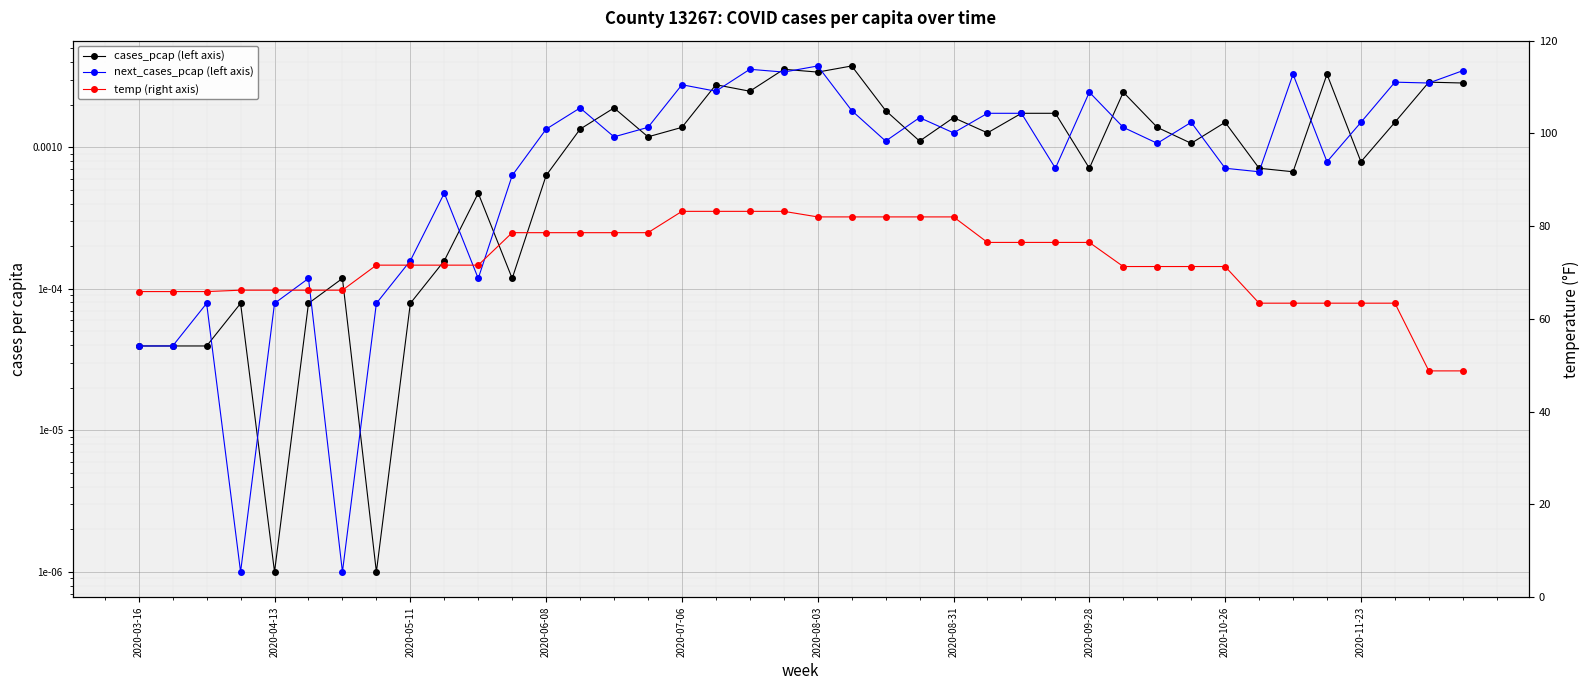

Reading left to right, transcribe all the data shown in this chart.

cases_pcap (left axis): 0.0	0.0	0.0	0.0	0.0	0.0	0.0	0.0	0.0	0.0	0.0	0.0	0.0	0.0	0.0	0.0	0.0	0.0	0.0	0.0	0.0	0.0	0.0	0.0	0.0	0.0	0.0	0.0	0.0	0.0	0.0	0.0	0.0	0.0	0.0	0.0	0.0	0.0	0.0	0.0
next_cases_pcap (left axis): 0.0	0.0	0.0	0.0	0.0	0.0	0.0	0.0	0.0	0.0	0.0	0.0	0.0	0.0	0.0	0.0	0.0	0.0	0.0	0.0	0.0	0.0	0.0	0.0	0.0	0.0	0.0	0.0	0.0	0.0	0.0	0.0	0.0	0.0	0.0	0.0	0.0	0.0	0.0	0.0
temp (right axis): 65.9	65.9	65.9	66.2	66.2	66.2	66.2	71.6	71.6	71.6	71.6	78.6	78.6	78.6	78.6	78.6	83.2	83.2	83.2	83.2	82.0	82.0	82.0	82.0	82.0	76.5	76.5	76.5	76.5	71.3	71.3	71.3	71.3	63.4	63.4	63.4	63.4	63.4	48.8	48.8